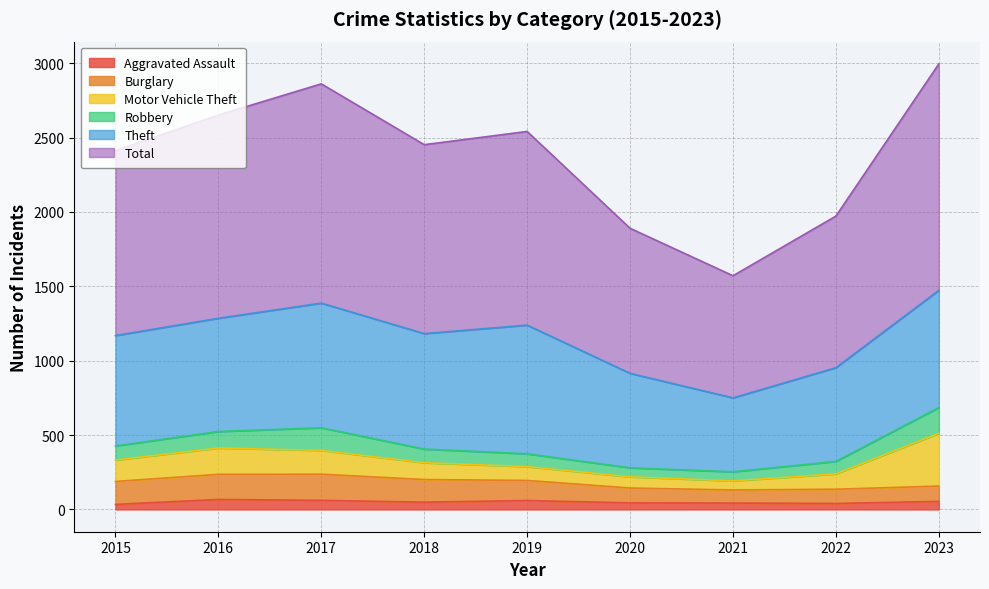

At which label does Burglary reach its minimum?

2021